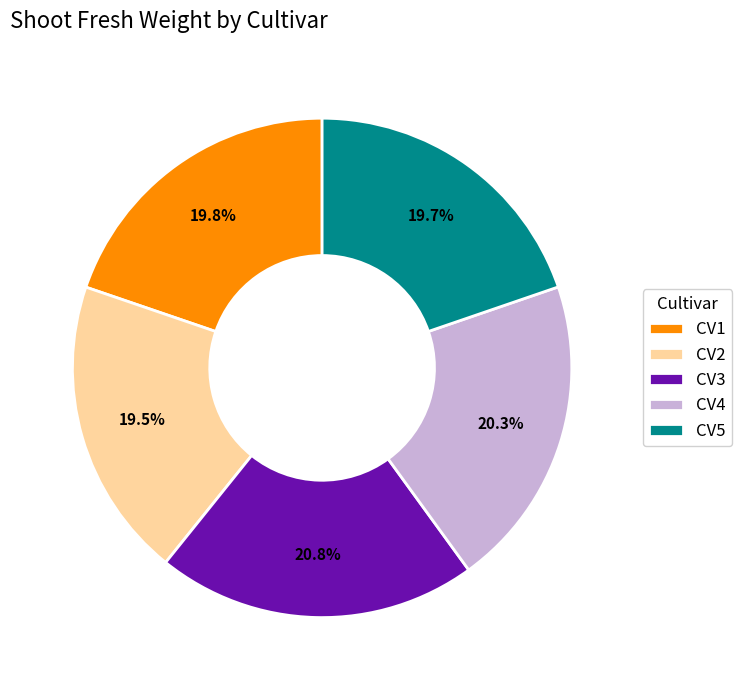

What portion of the pie excludes CV4?

79.7%